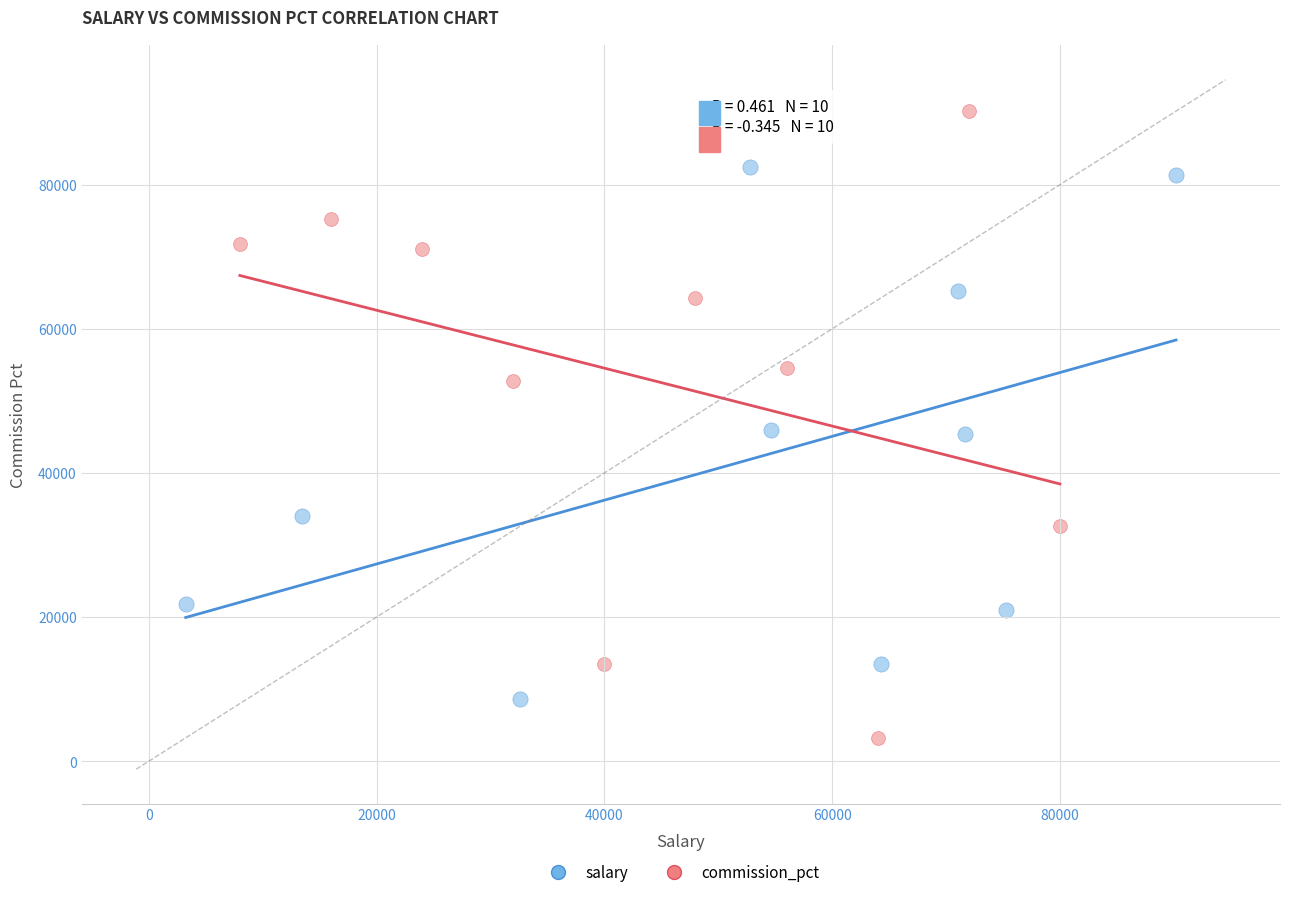

Which series contains the lowest Y value?

commission_pct